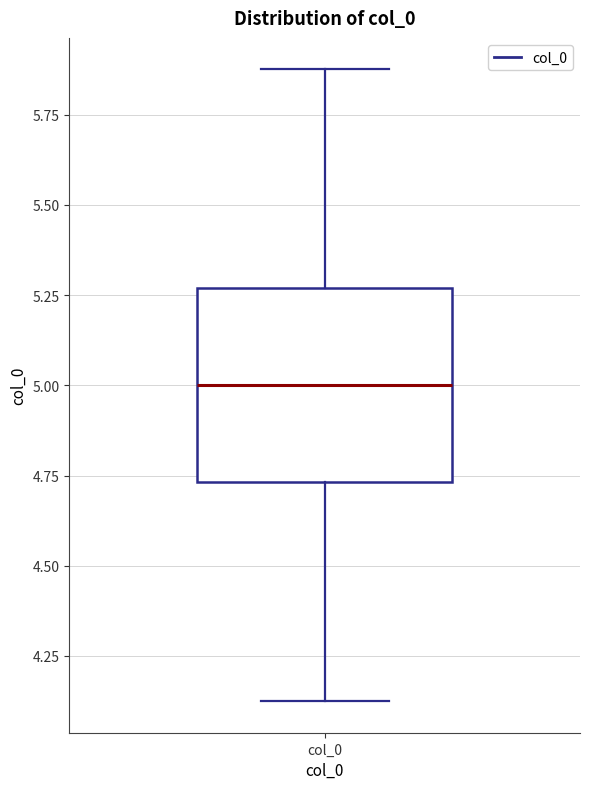

Transcribe this box plot: give where the median line is, the range the box spans, and where the two whiskers end, as read against the y-axis. The values are not printed on the chart, so give them approximately, as read against the axis.

median 5.00, box 4.75 to 5.25, whiskers 4.10 to 5.90